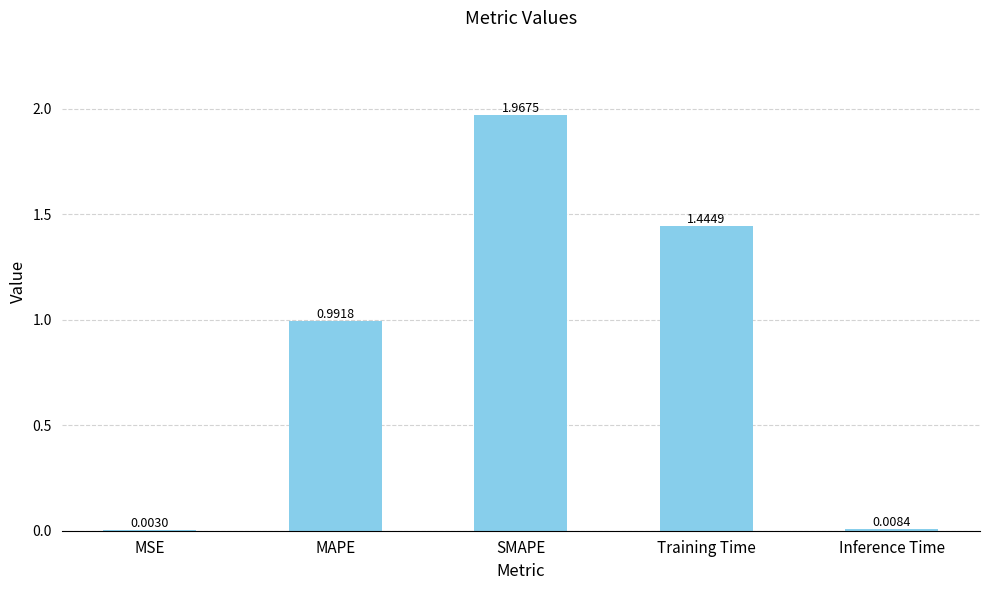

Count the number of categories in the chart.

5